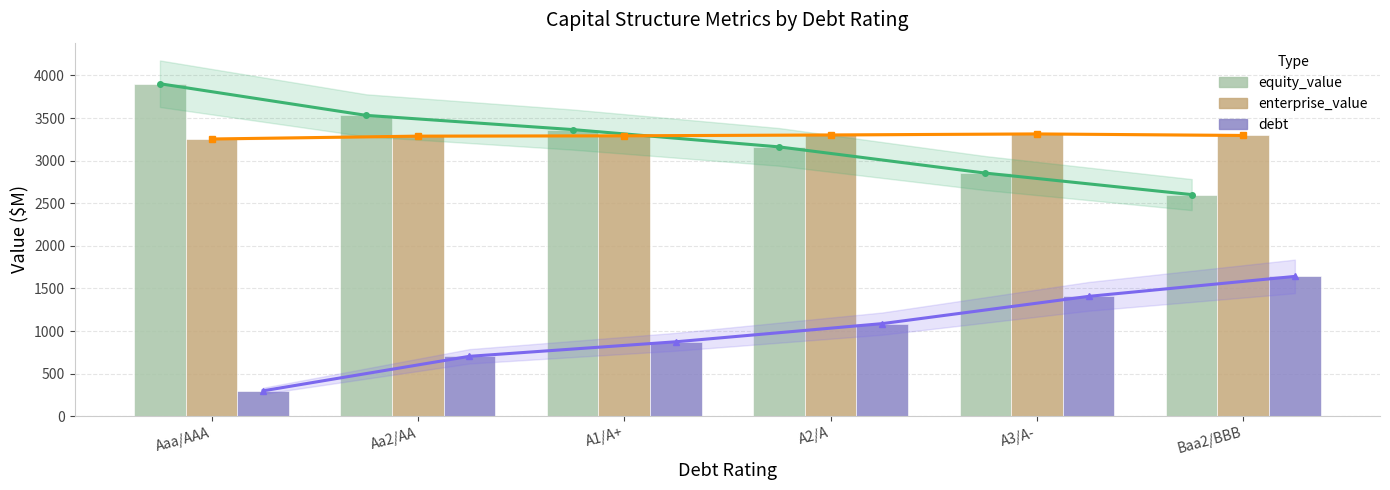

What is the label of the 3rd bar from the left?

A1/A+